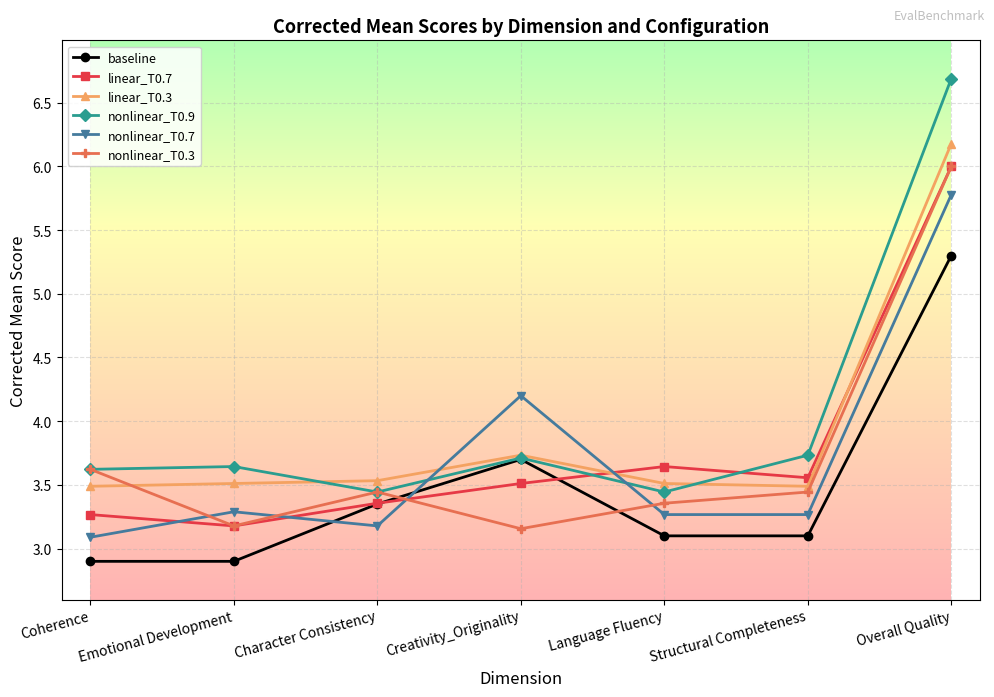

Which series has the largest range (max minus min)?

nonlinear_T0.9